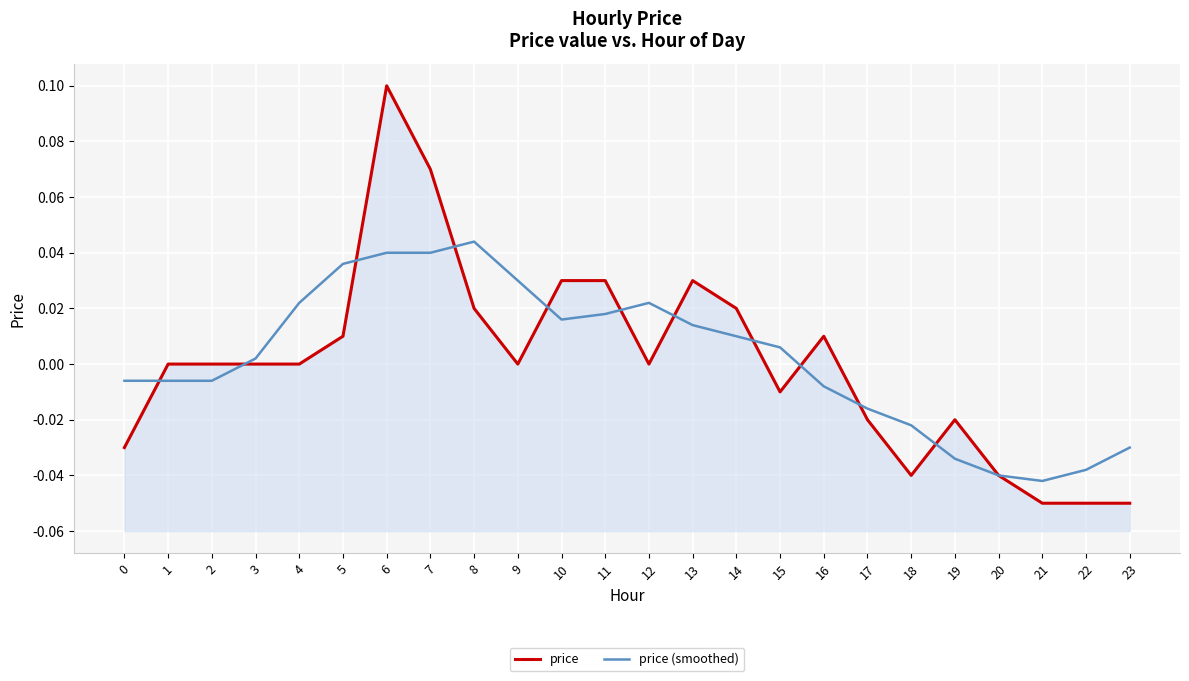

Where is price (smoothed) nearest to the value 0?

3